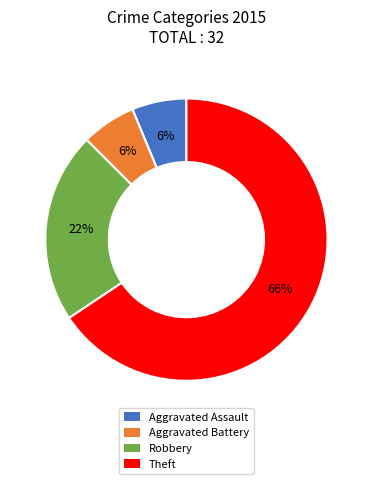

What is the majority slice?

Theft